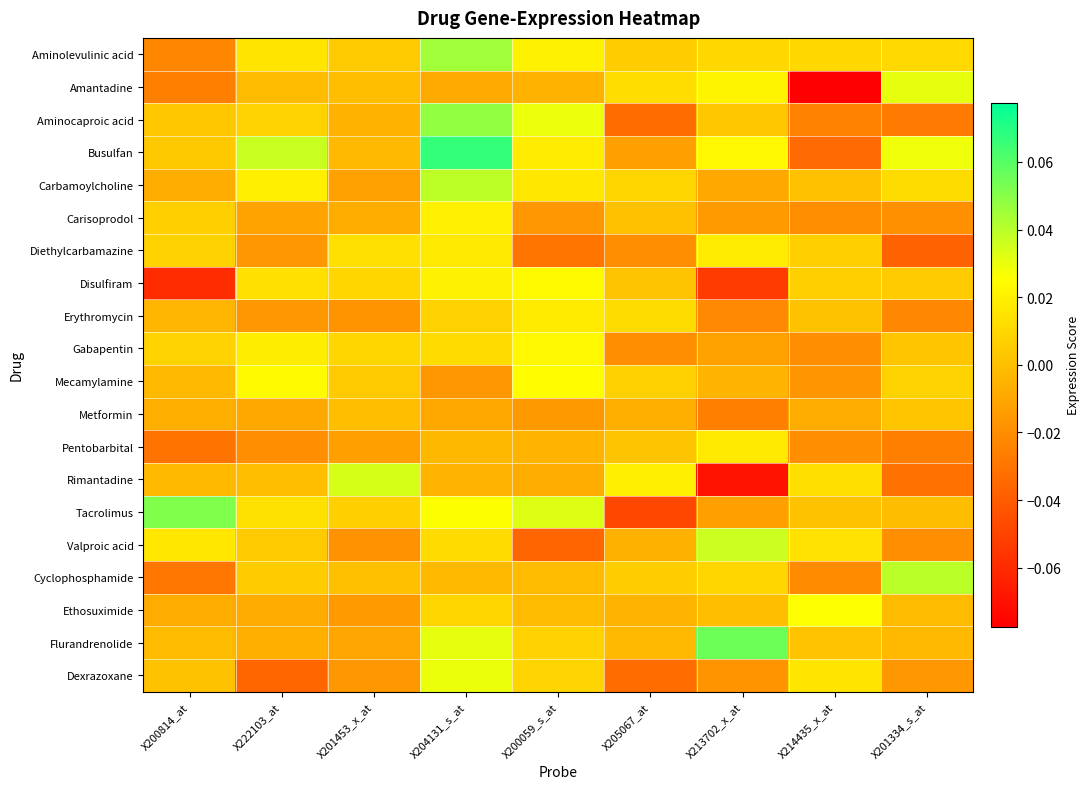

At X205067_at, list the series in order from largest to smallest.

Rimantadine, Amantadine, Erythromycin, Carbamoylcholine, Mecamylamine, Cyclophosphamide, Aminolevulinic acid, Disulfiram, Pentobarbital, Carisoprodol, Flurandrenolide, Ethosuximide, Valproic acid, Metformin, Busulfan, Gabapentin, Diethylcarbamazine, Aminocaproic acid, Dexrazoxane, Tacrolimus